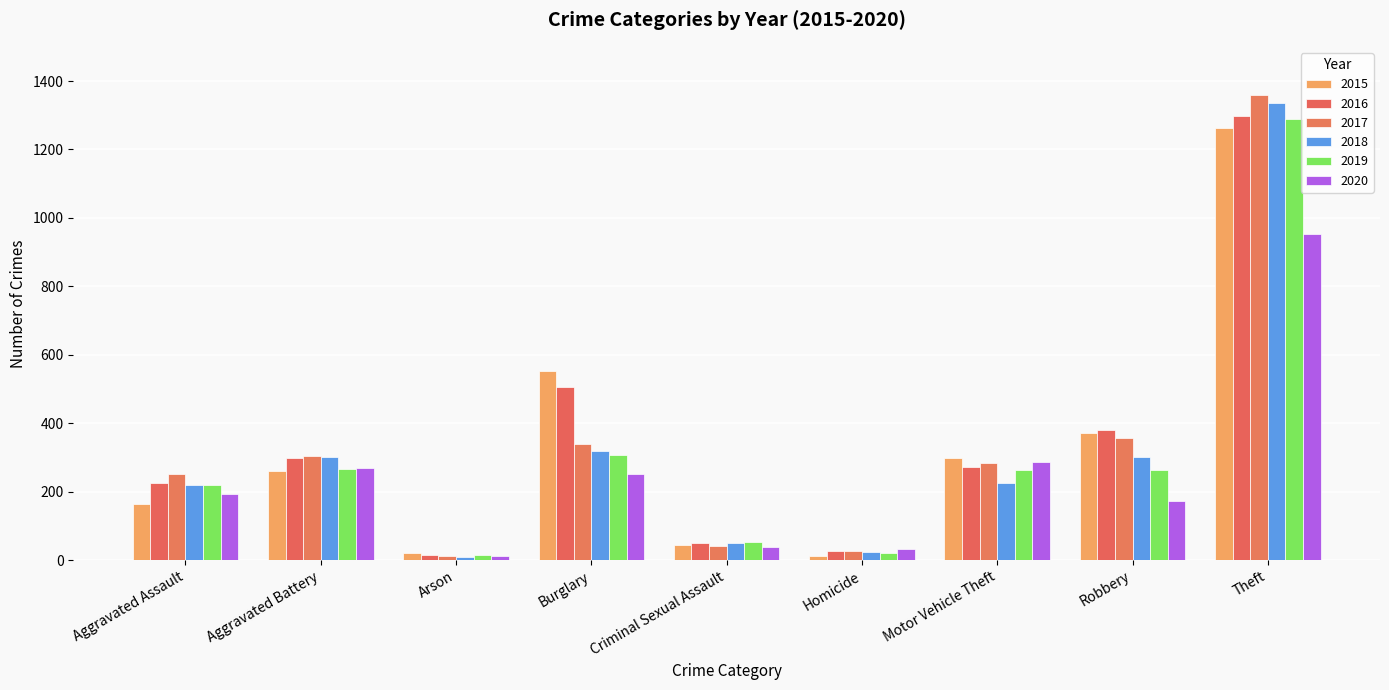

Which series changed the most between Aggravated Battery and Homicide?

2018